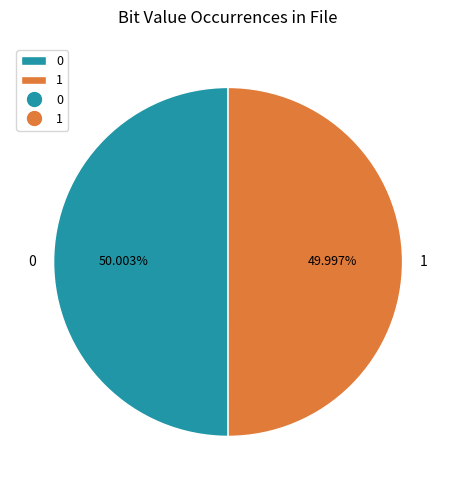

Is there any slice that represents more than half of the pie?

Yes